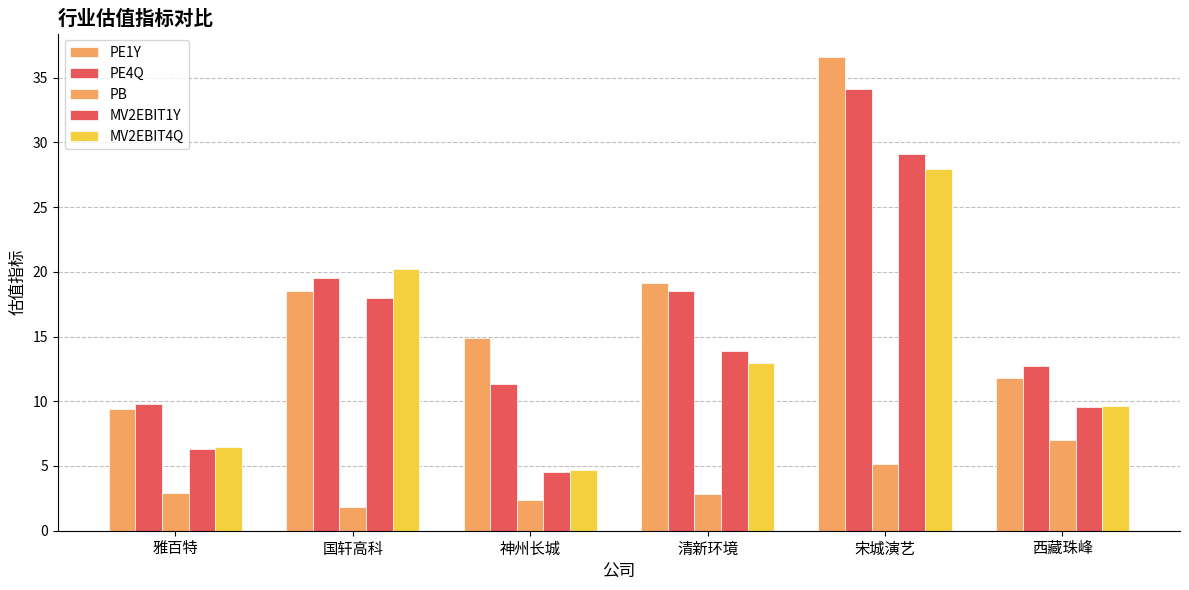

Which label corresponds to the smallest value in the chart?

国轩高科